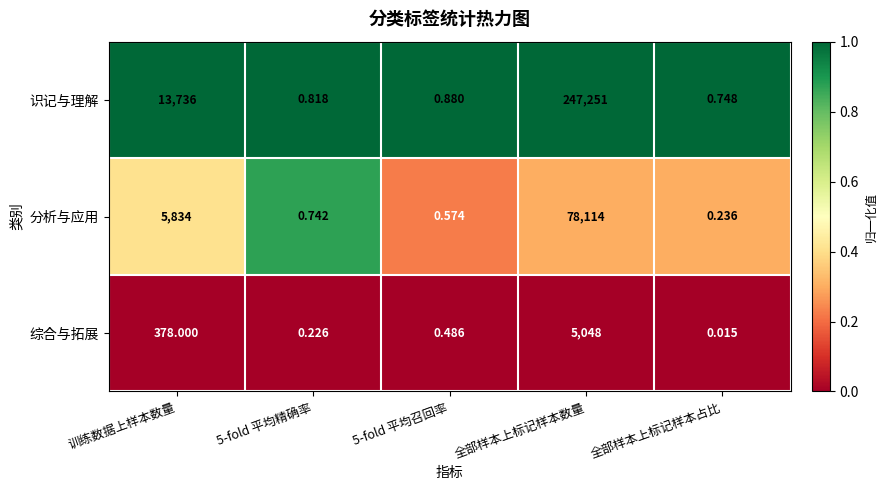

At how many categories does at least one series exceed 0?

5